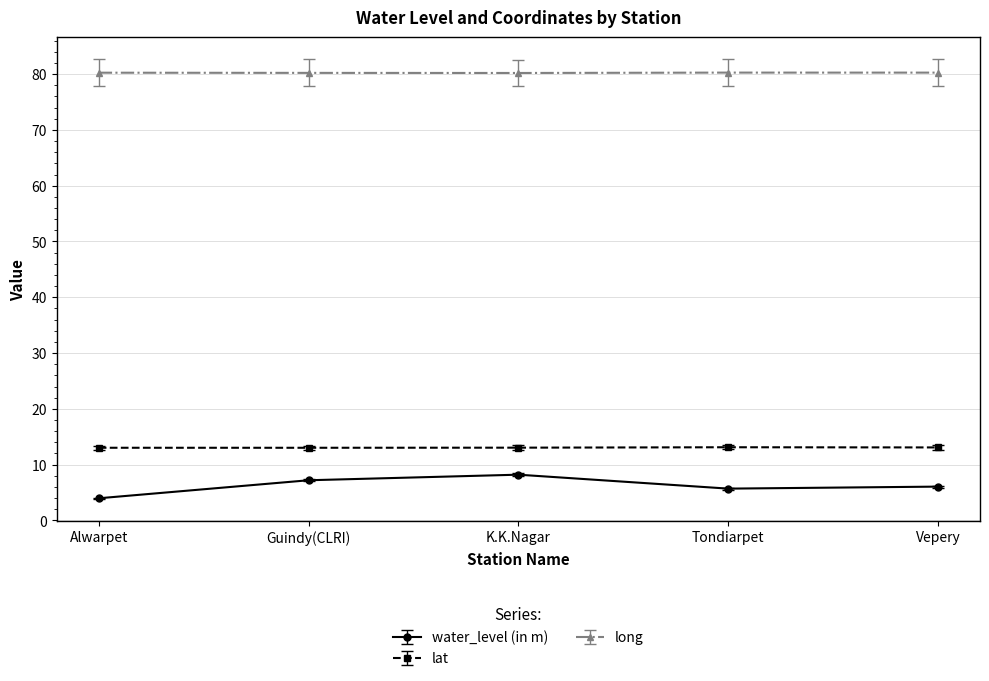

What is the approximate value of water_level (in m) at Alwarpet?

4.0